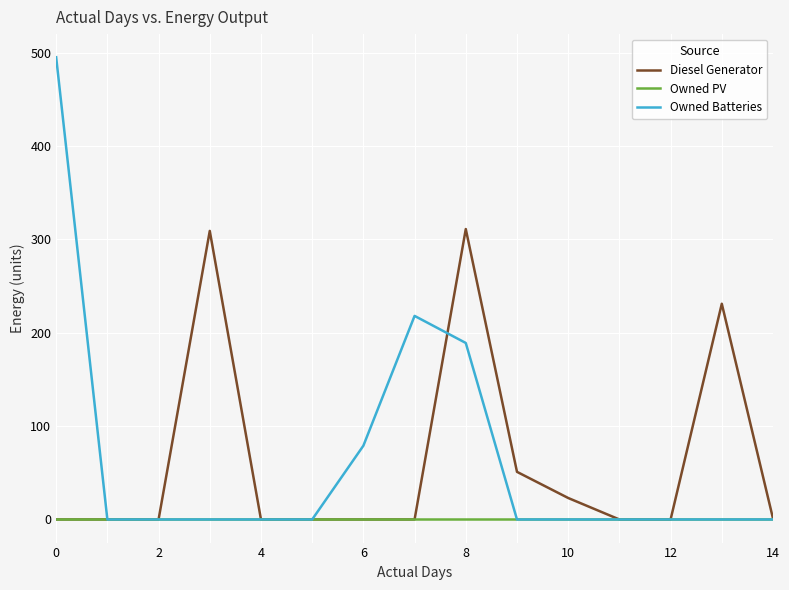

Which series has the largest range (max minus min)?

Owned Batteries